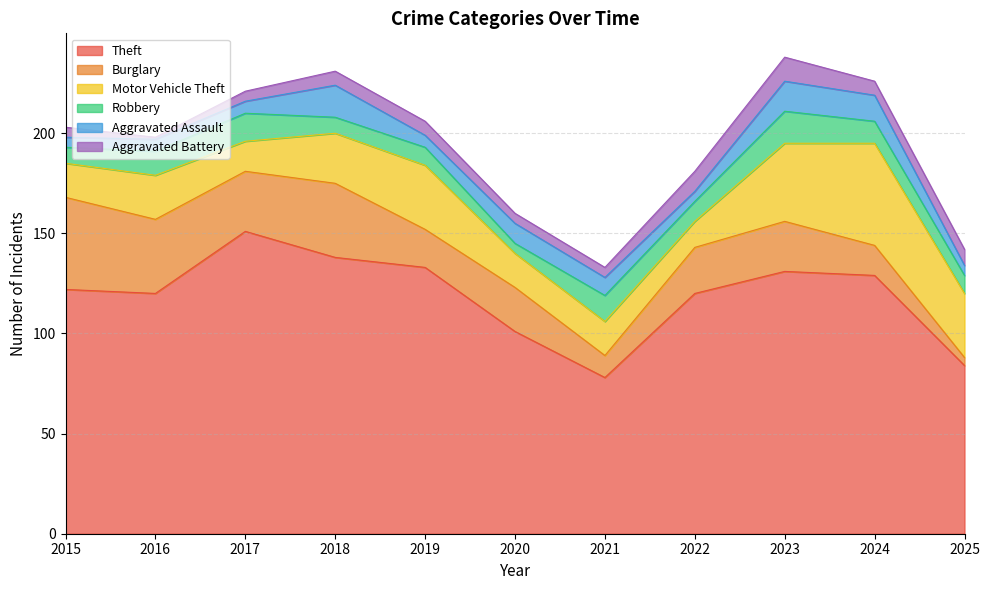

How many data points in Aggravated Assault are less than 6?

3